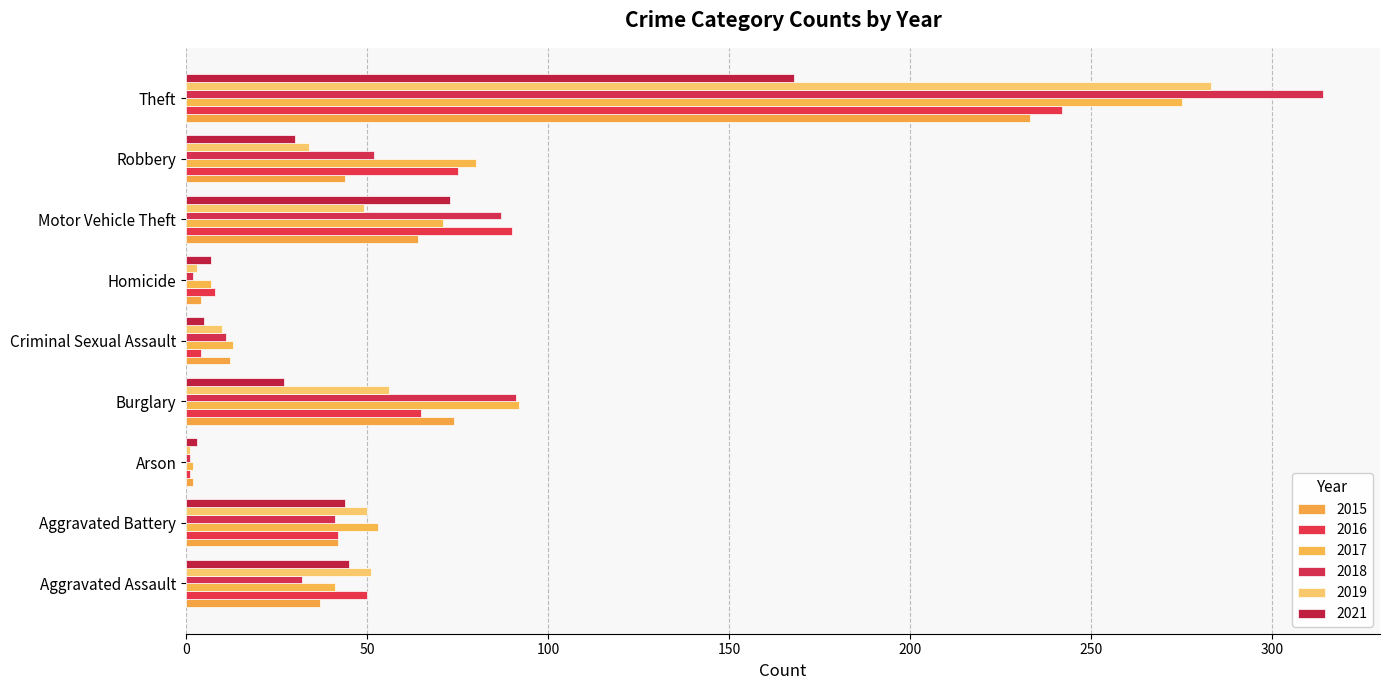

At which category is the sum across all series the highest?

Theft